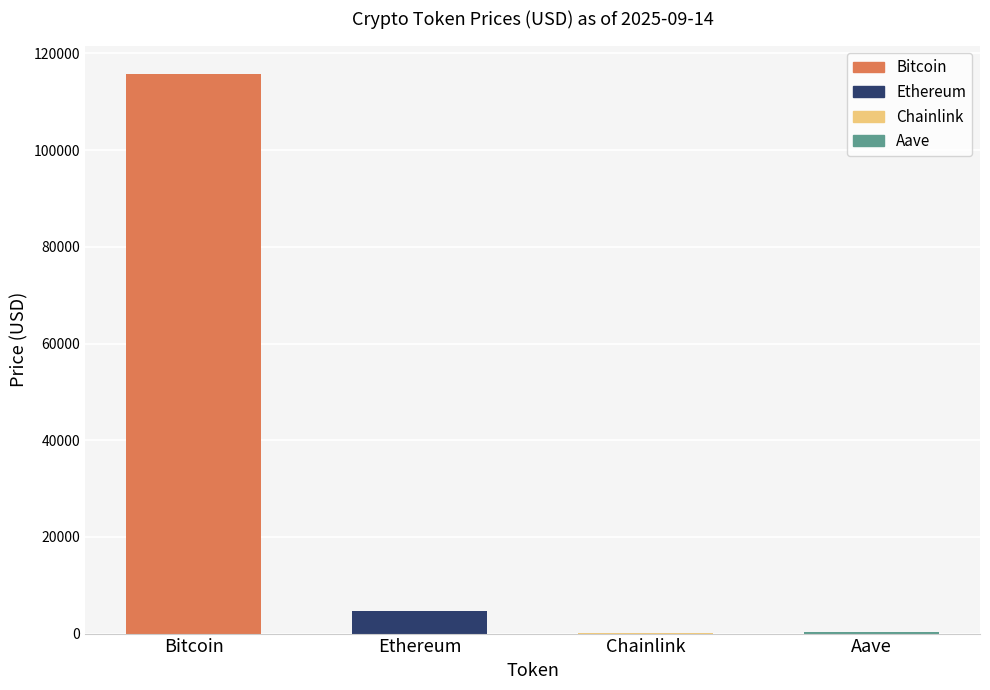

List the labels in order of value, smallest first.

Chainlink, Aave, Ethereum, Bitcoin